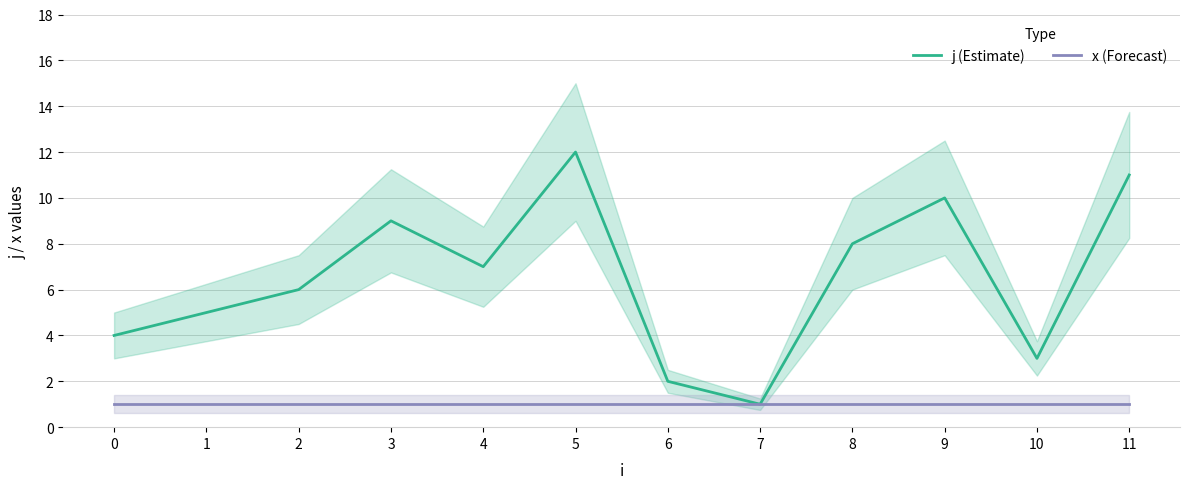

List the labels in order of x (Forecast) value, largest first.

0, 1, 2, 3, 4, 5, 6, 7, 8, 9, 10, 11